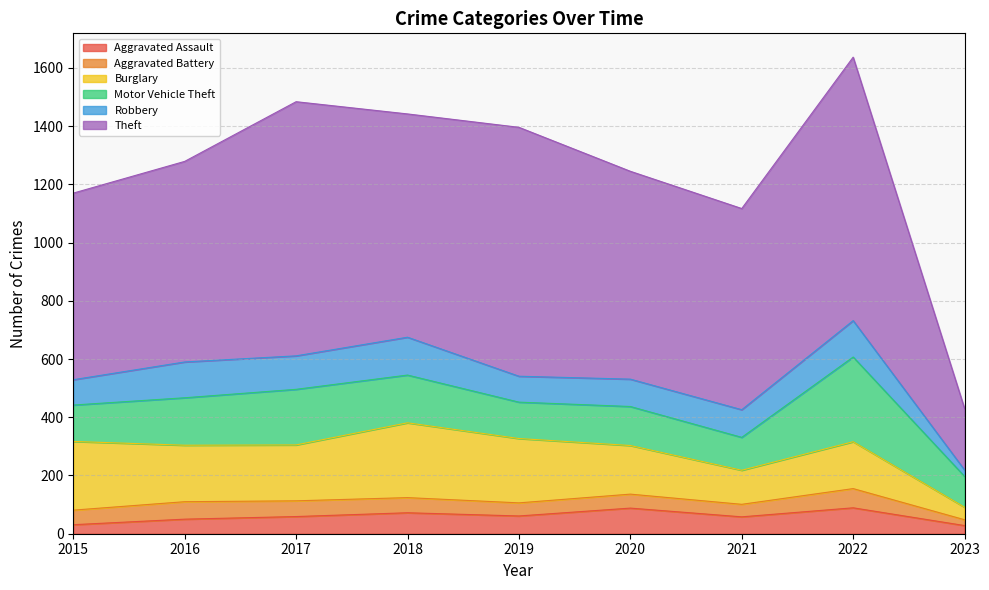

What is the spread (max minus min) of values at 2019?

810